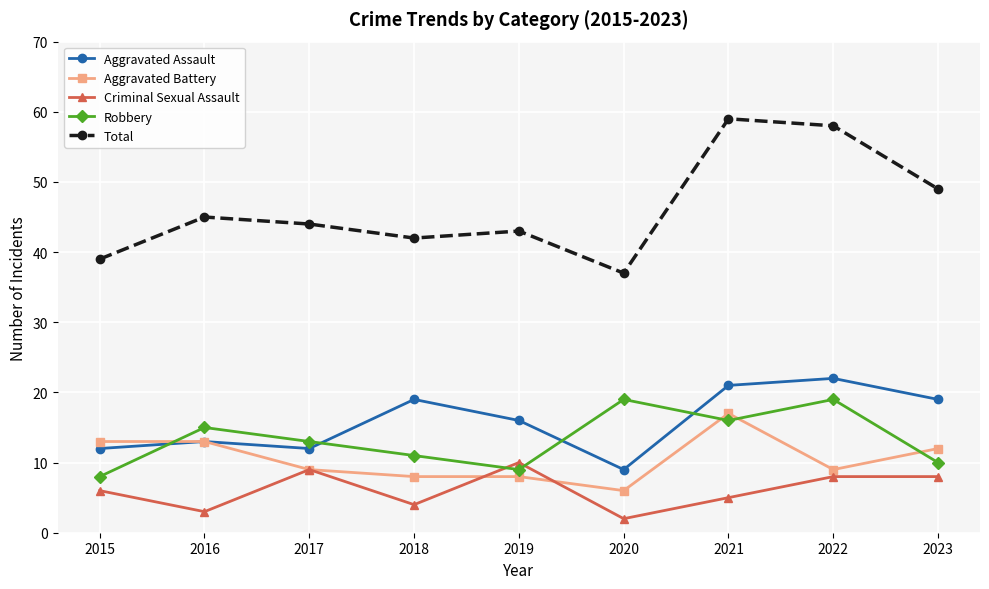

True or false: Aggravated Battery has more than 0 interior local peaks.

True